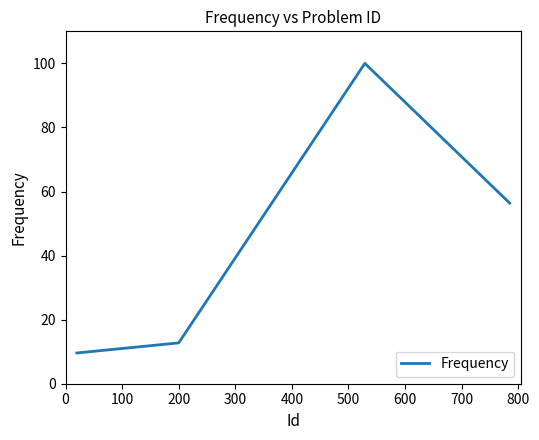

True or false: there are more than 0 points higher than both neighbors.

True